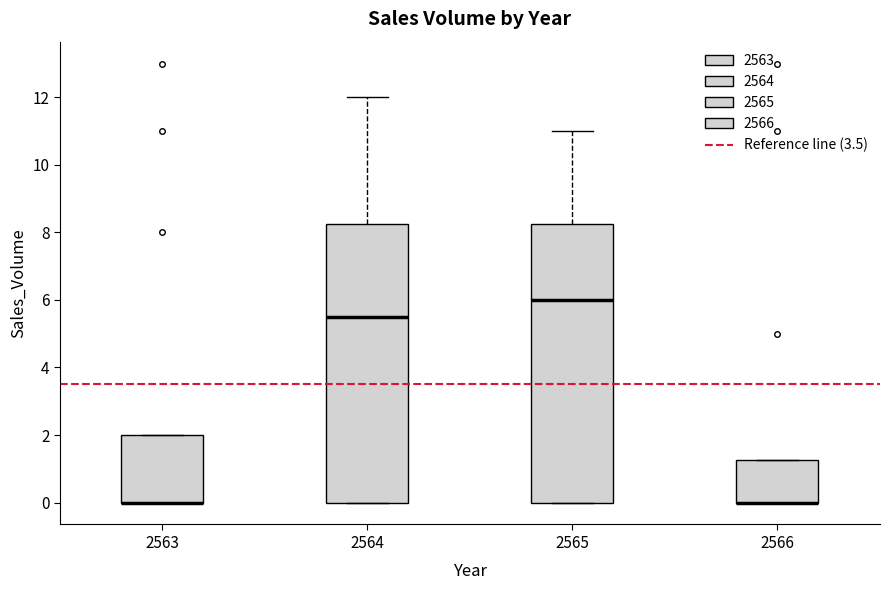

Where does the upper whisker of the box at x = 2564 end on the y-axis? The values are not printed on the chart, so give them approximately, as read against the axis.

12.0